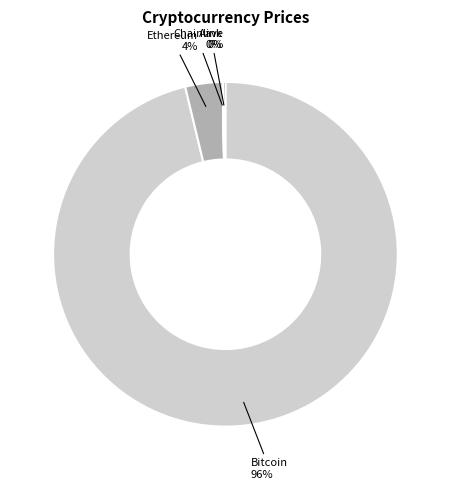

To the nearest percent, what is the average slice percentage?

25%